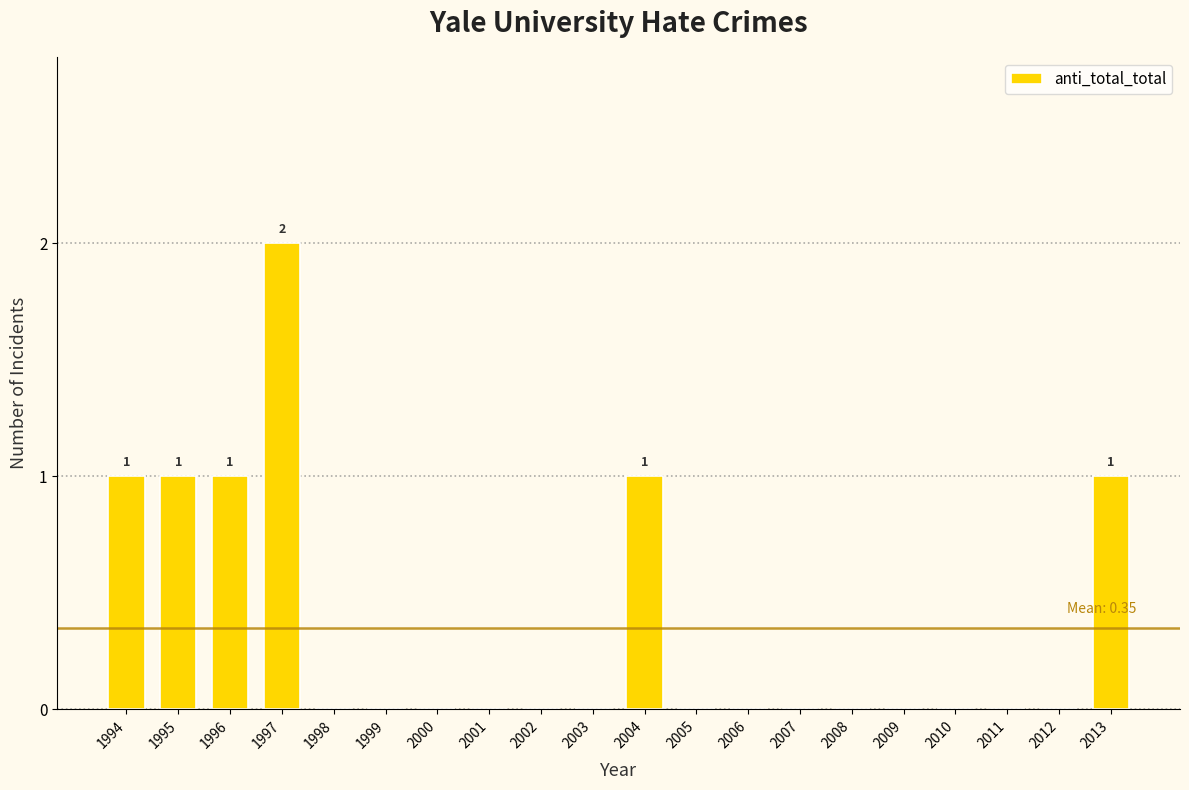

Reading right to left, extract all data points from this chart.

2013=1	2012=0	2011=0	2010=0	2009=0	2008=0	2007=0	2006=0	2005=0	2004=1	2003=0	2002=0	2001=0	2000=0	1999=0	1998=0	1997=2	1996=1	1995=1	1994=1